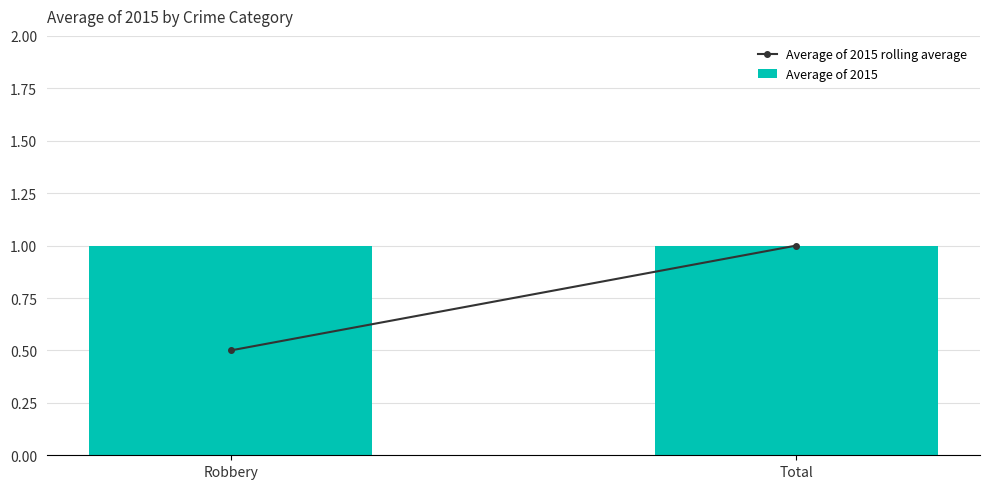

Does the chart contain stacked bars?

No